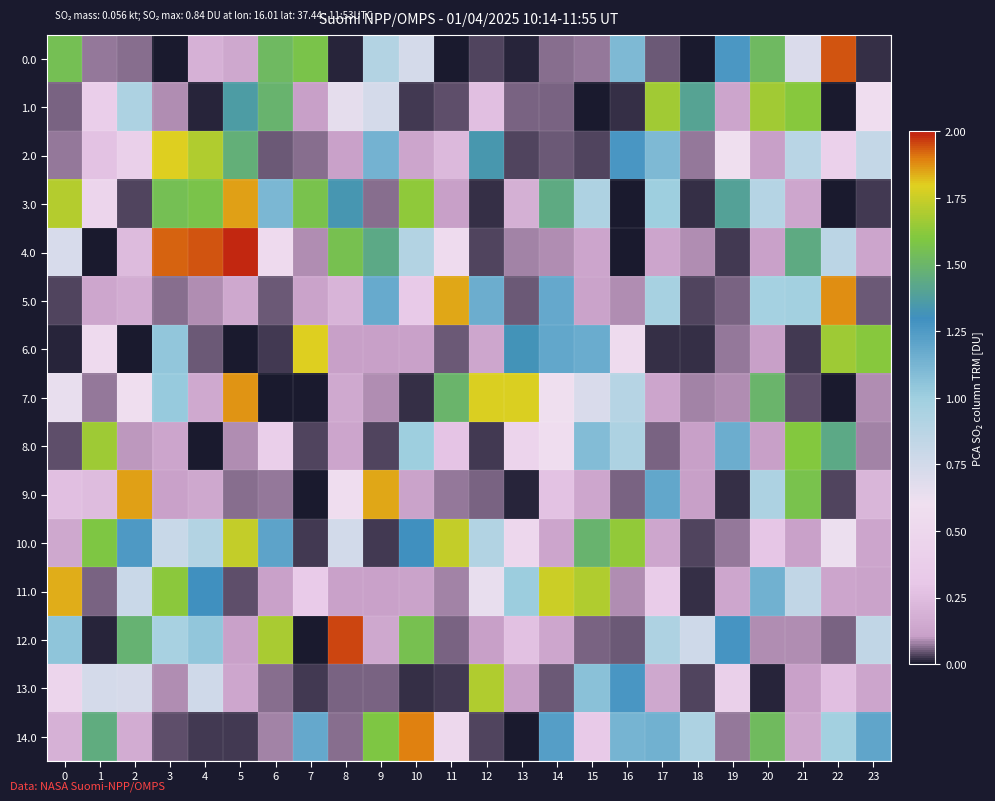

How many series are shown in this chart?

15